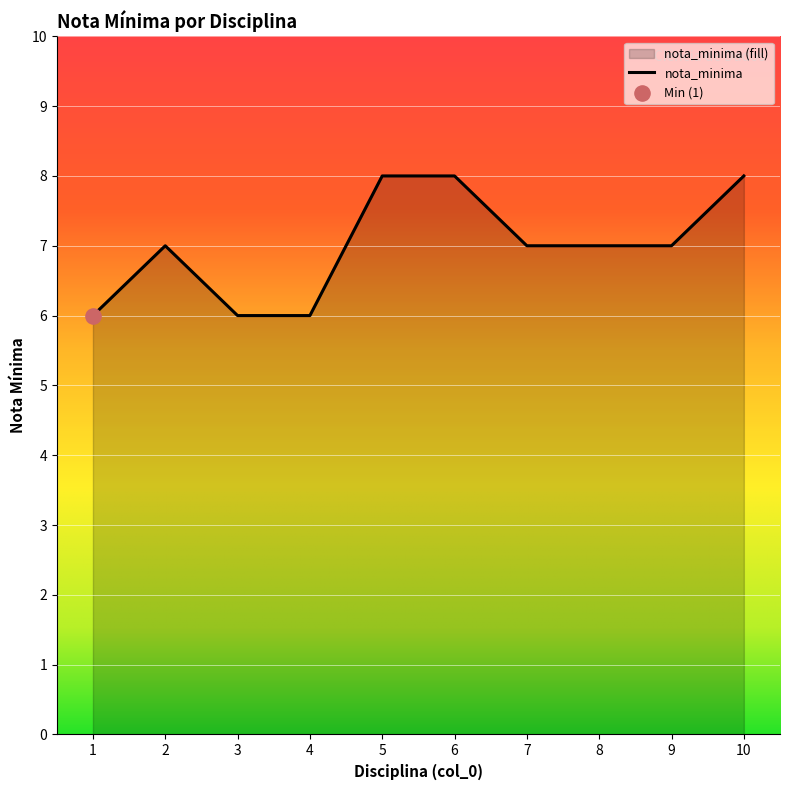

Between 3 and 10, which is larger?

10